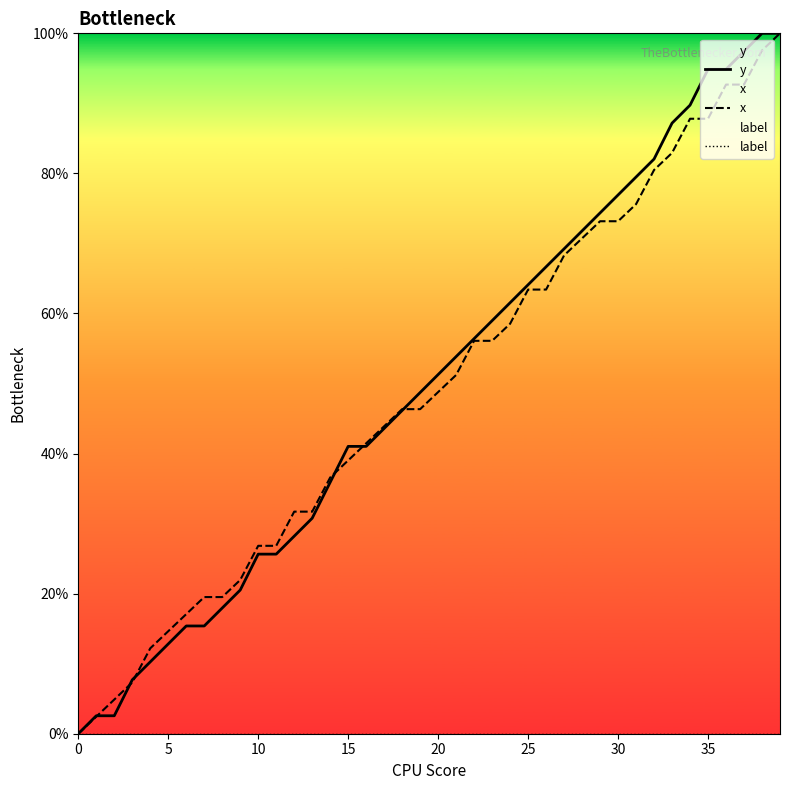

What is the label of the 15th point from the right?

25